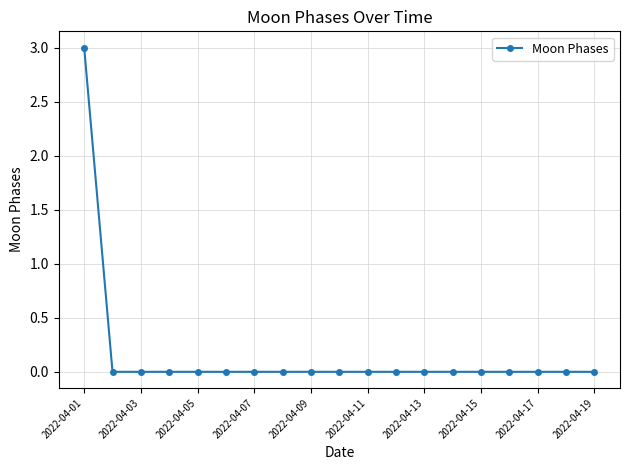

How many data points does each series have?

19